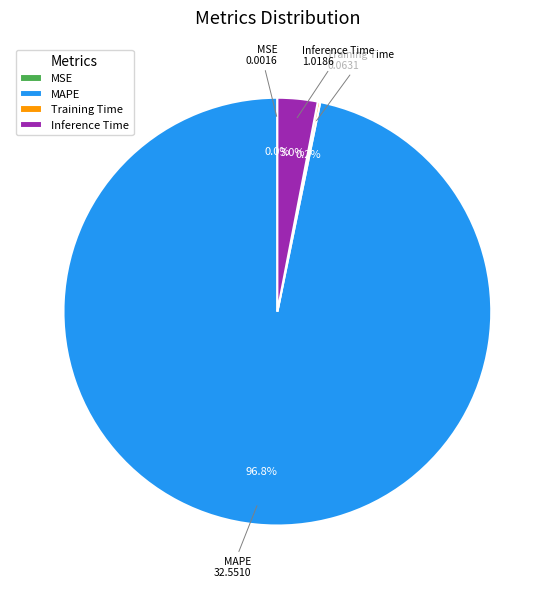

What is the largest slice in the pie chart?

MAPE